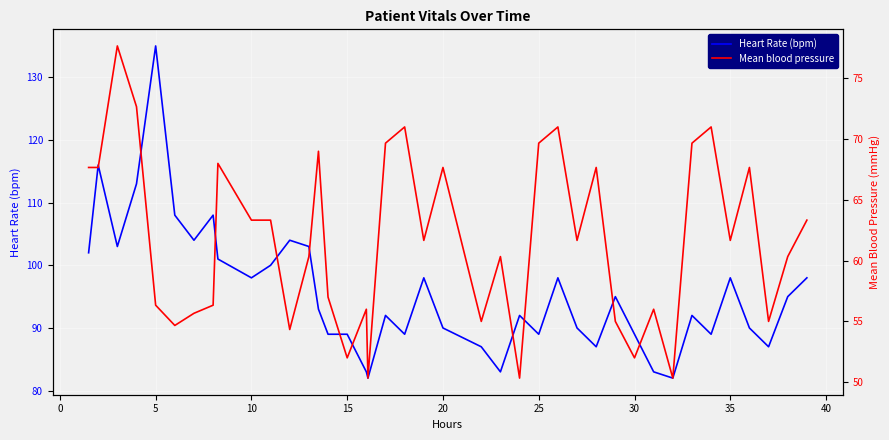

The value of Mean blood pressure at 25 is 69.7. True or false?

True